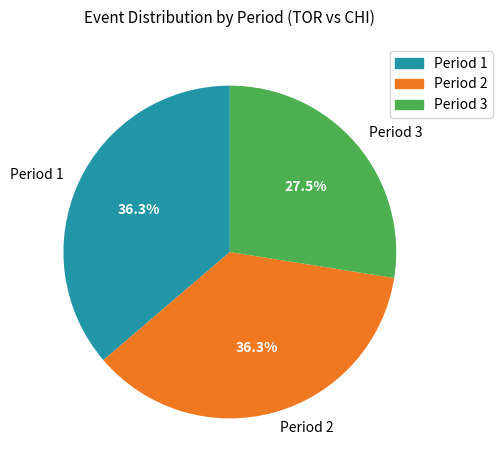

What is the ratio of the value at Period 1 to the value at Period 3?

1.3